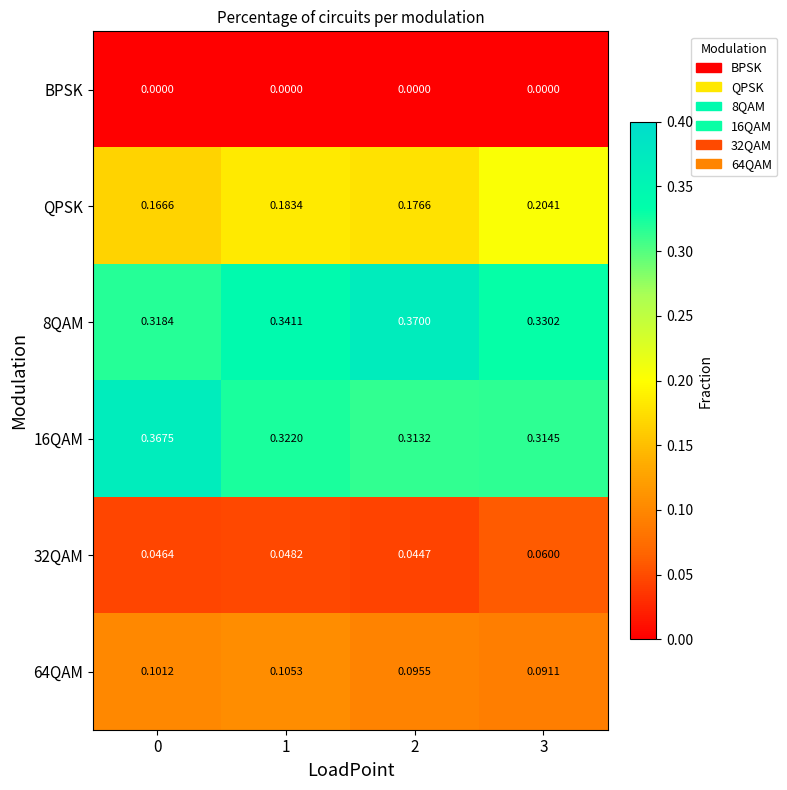

How many data points does each series have?

4